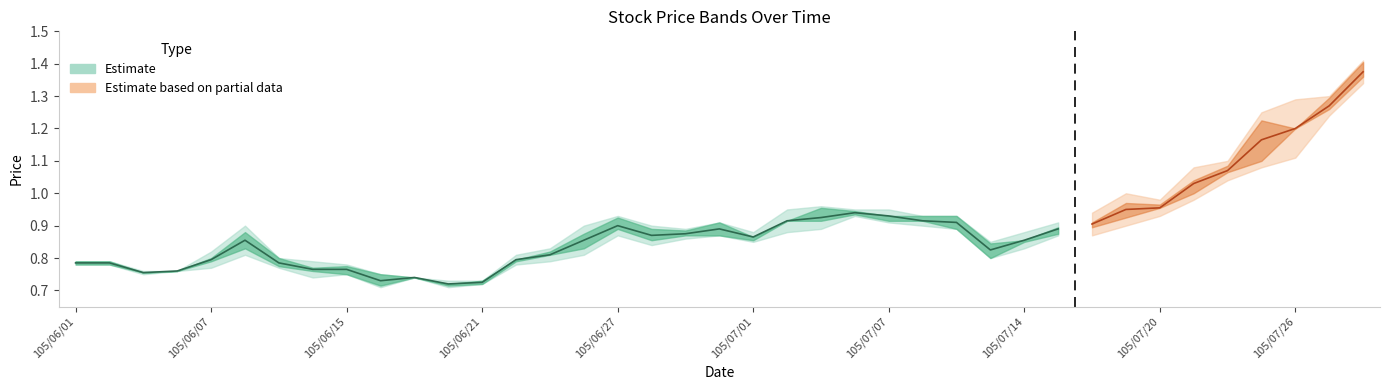

Reading left to right, transcribe all the data shown in this chart.

col_3: 0.8	0.8	0.8	0.8	0.8	0.9	0.8	0.8	0.8	0.8	0.7	0.7	0.7	0.8	0.8	0.8	0.9	0.9	0.9	0.9	0.8	0.9	0.9	0.9	0.9	0.9	0.9	0.8	0.8	0.9	0.9	0.9	0.9	1.0	1.1	1.2	1.1	1.3	1.4
col_4: 0.8	0.8	0.8	0.8	0.8	0.9	0.8	0.8	0.8	0.8	0.7	0.7	0.7	0.8	0.8	0.9	0.9	0.9	0.9	0.9	0.9	0.9	1.0	0.9	0.9	0.9	0.9	0.8	0.9	0.9	0.9	1.0	1.0	1.1	1.1	1.2	1.3	1.3	1.4
col_5: 0.8	0.8	0.8	0.8	0.8	0.8	0.8	0.7	0.8	0.7	0.7	0.7	0.7	0.8	0.8	0.8	0.9	0.8	0.9	0.9	0.8	0.9	0.9	0.9	0.9	0.9	0.9	0.8	0.8	0.9	0.9	0.9	0.9	1.0	1.0	1.1	1.1	1.2	1.3
col_6: 0.8	0.8	0.8	0.8	0.8	0.8	0.8	0.8	0.8	0.7	0.7	0.7	0.7	0.8	0.8	0.8	0.9	0.9	0.9	0.9	0.9	0.9	0.9	0.9	0.9	0.9	0.9	0.8	0.9	0.9	0.9	0.9	1.0	1.0	1.1	1.1	1.3	1.3	1.4